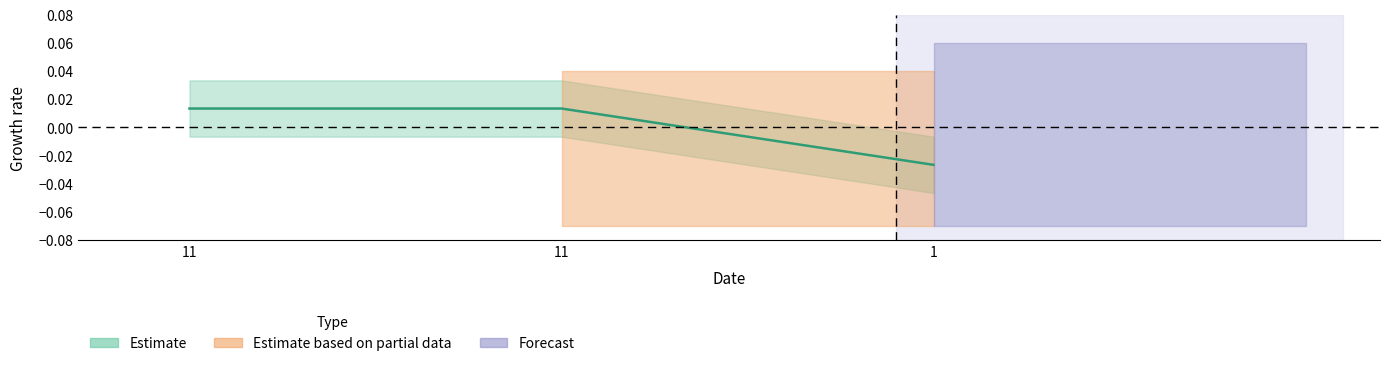

At which label does the data first exceed 0?

11